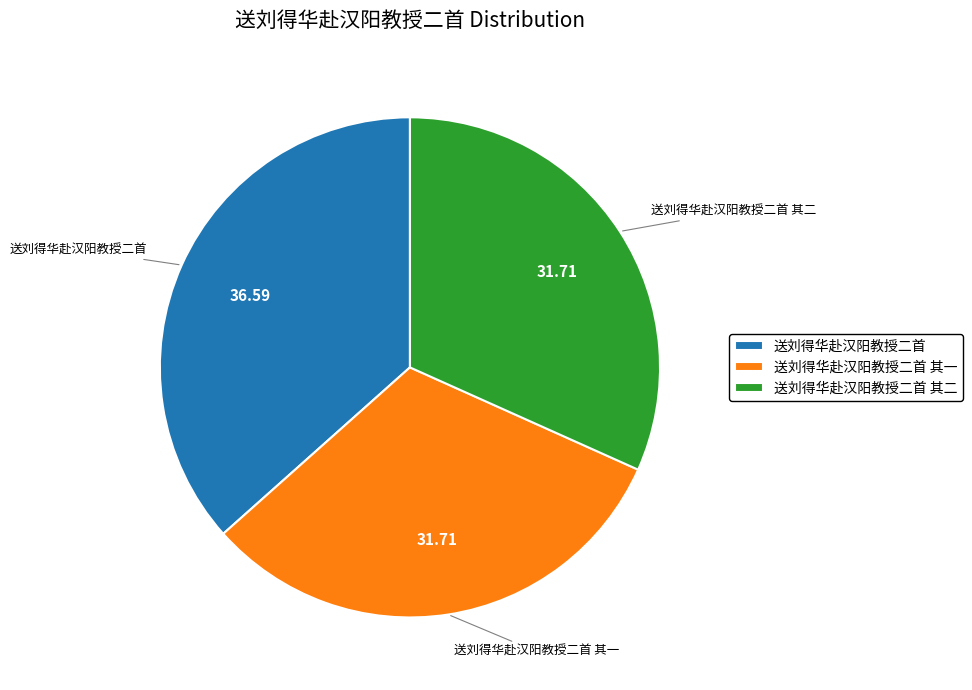

Count the number of slices in the pie.

3